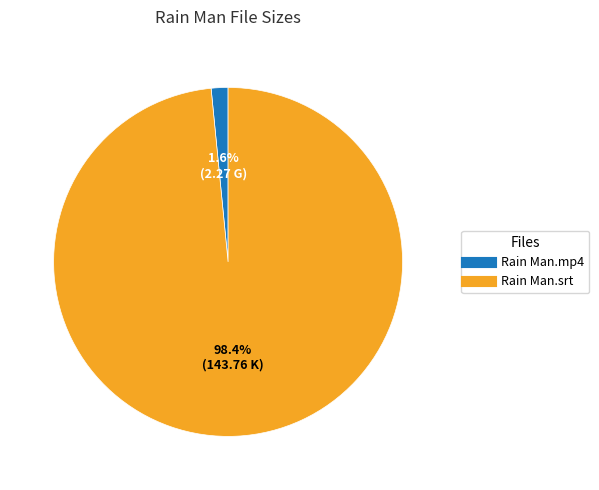

What percentage do Rain Man.srt and Rain Man.mp4 together represent?

100.0%